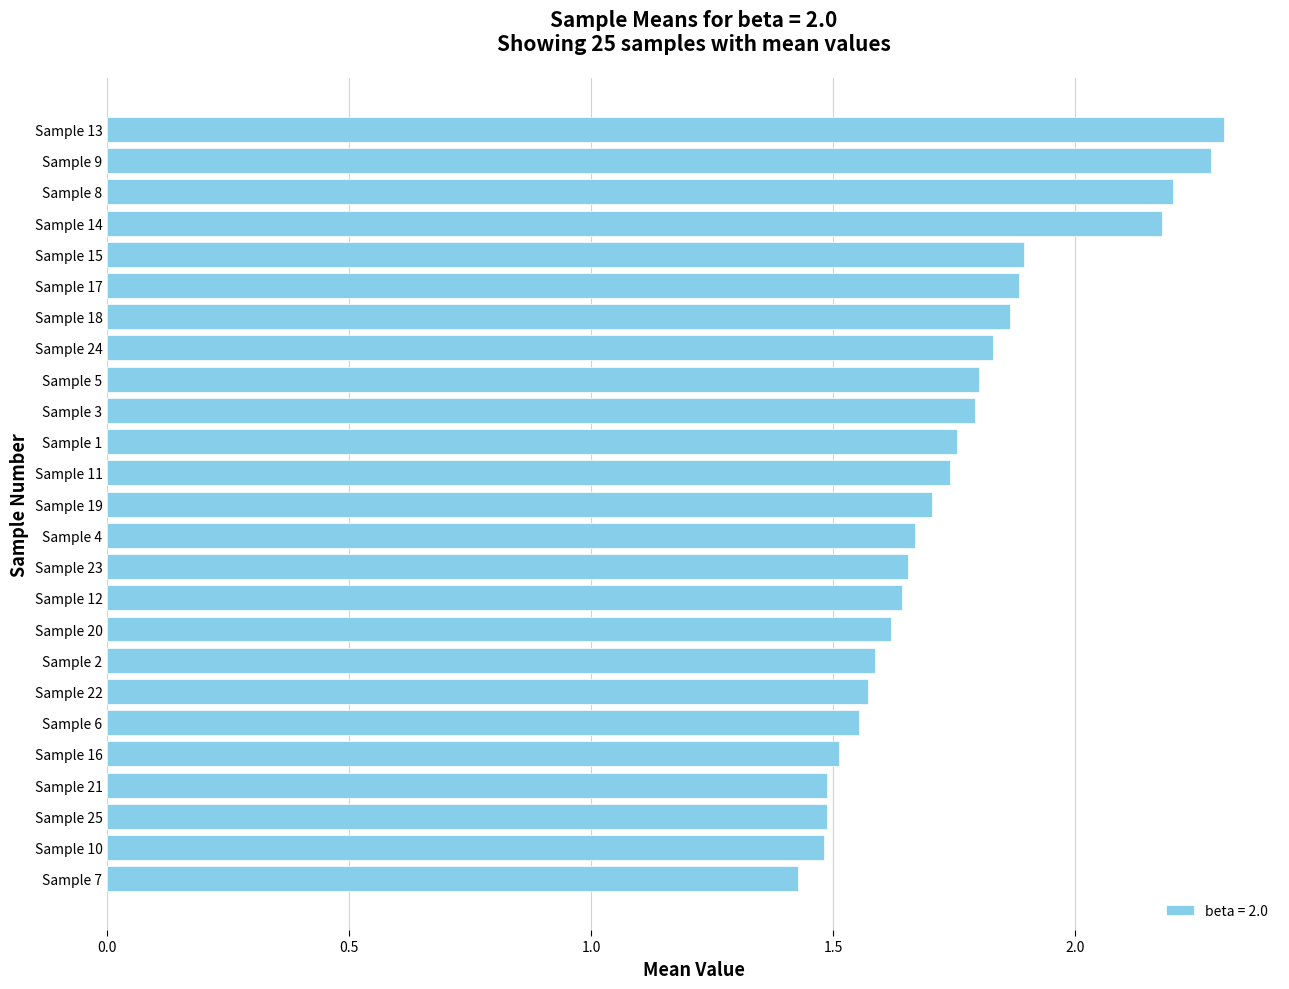

What is the change in value from Sample 22 to Sample 4?

+0.1